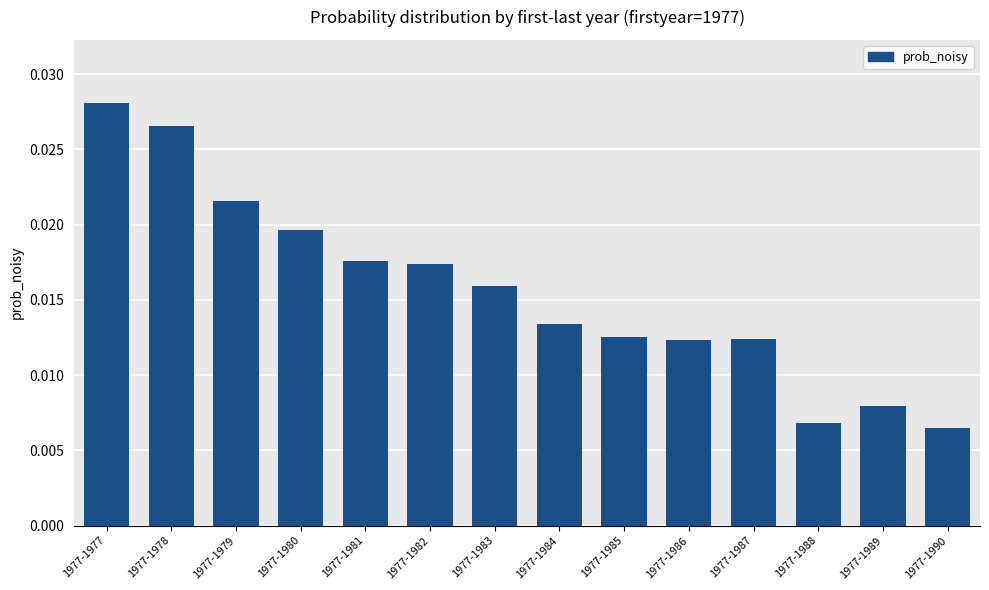

Which label corresponds to the largest value in the chart?

1977-1977